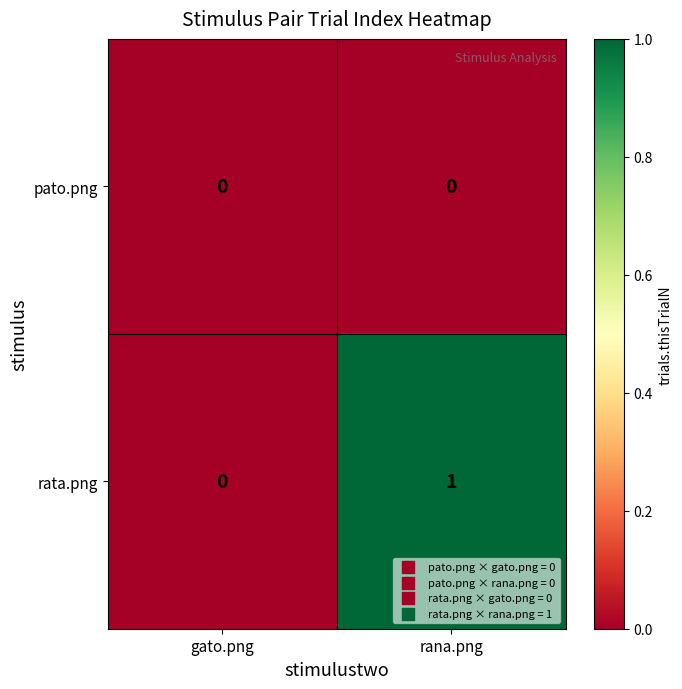

How many values in rata.png are above zero?

1